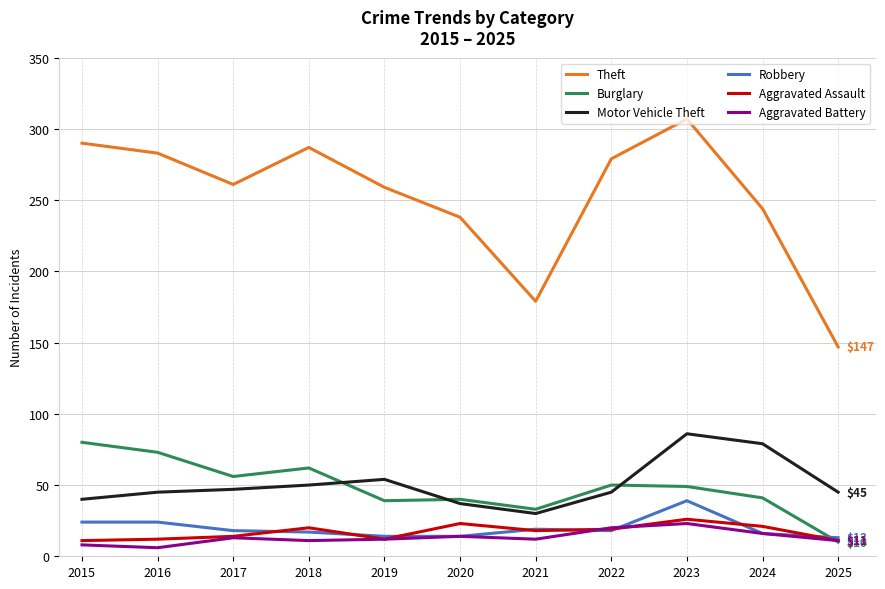

Rank the series by their maximum value, from highest to lowest.

Theft, Motor Vehicle Theft, Burglary, Robbery, Aggravated Assault, Aggravated Battery